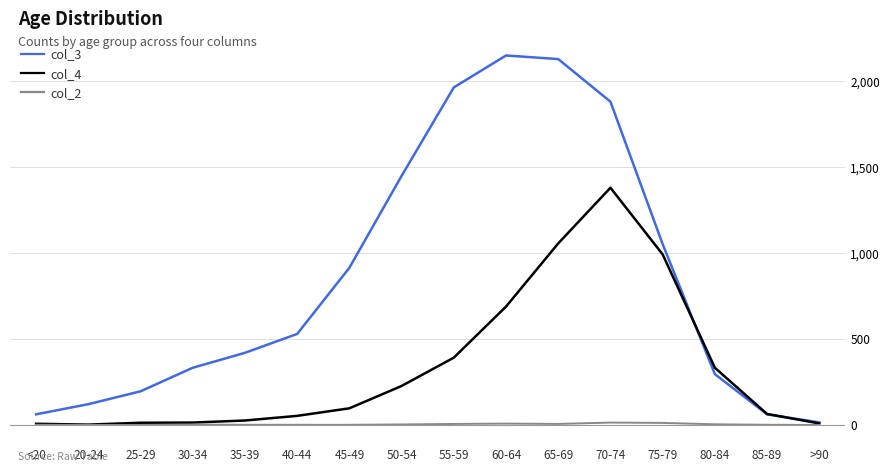

Rank the series by their maximum value, from lowest to highest.

col_2, col_4, col_3